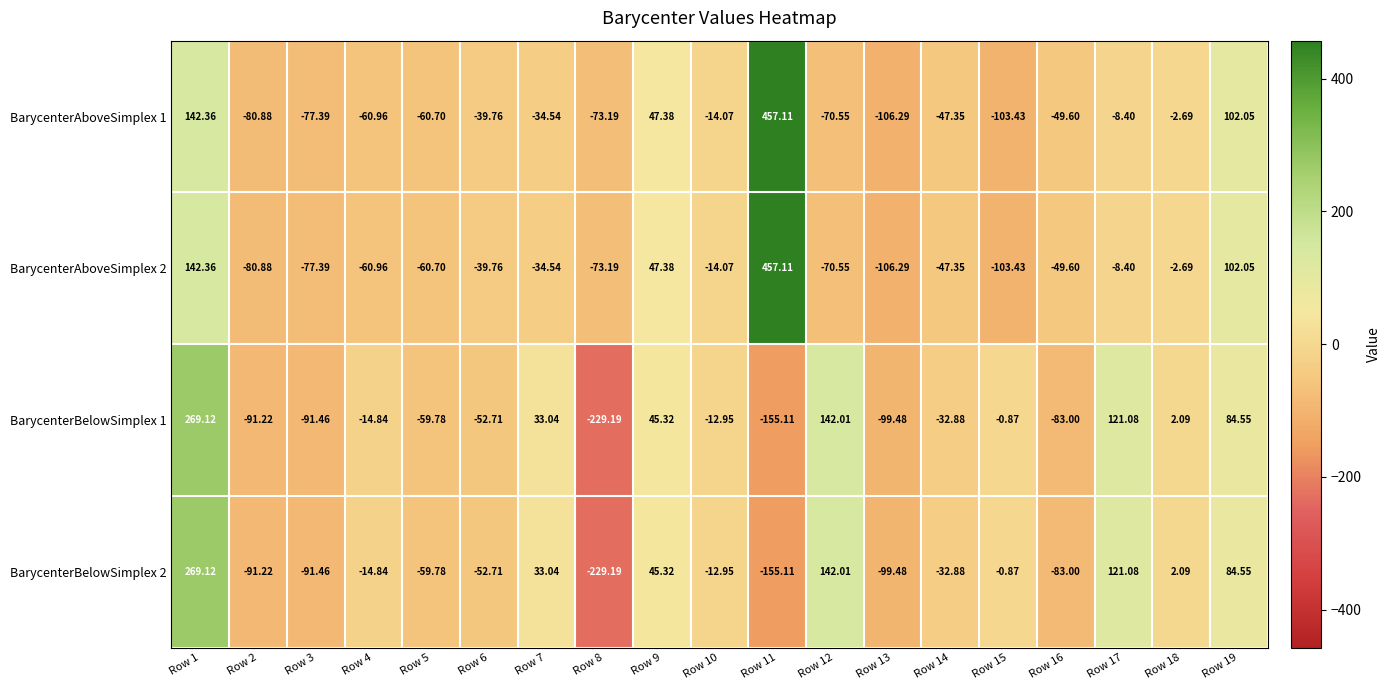

Is the value of BarycenterAboveSimplex 2 at Row 14 greater than the value of BarycenterBelowSimplex 1 at Row 18?

No